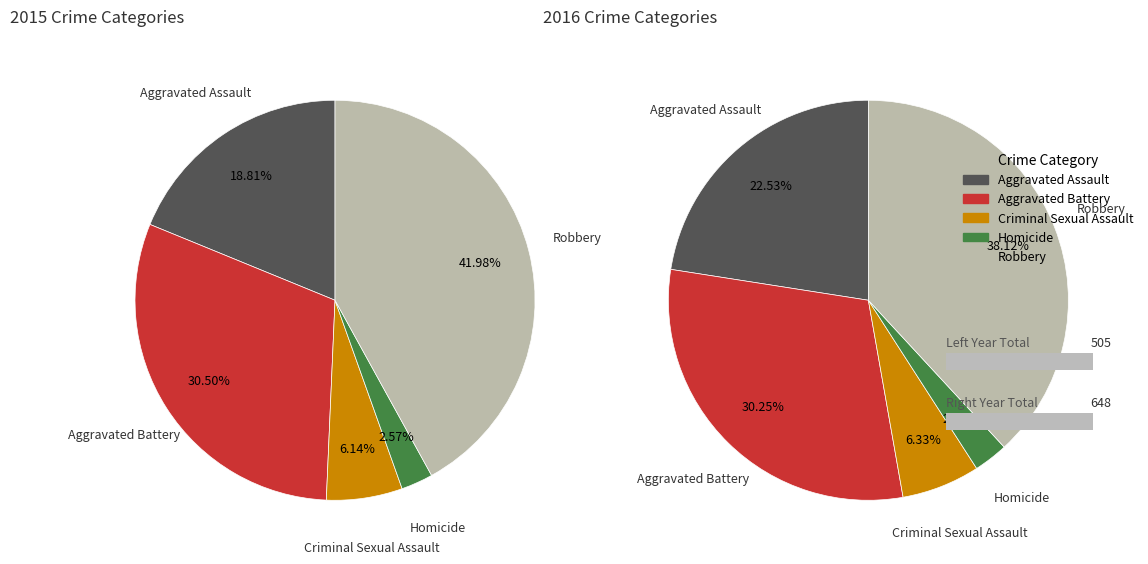

To the nearest percent, what percentage of the pie is Criminal Sexual Assault?

6%